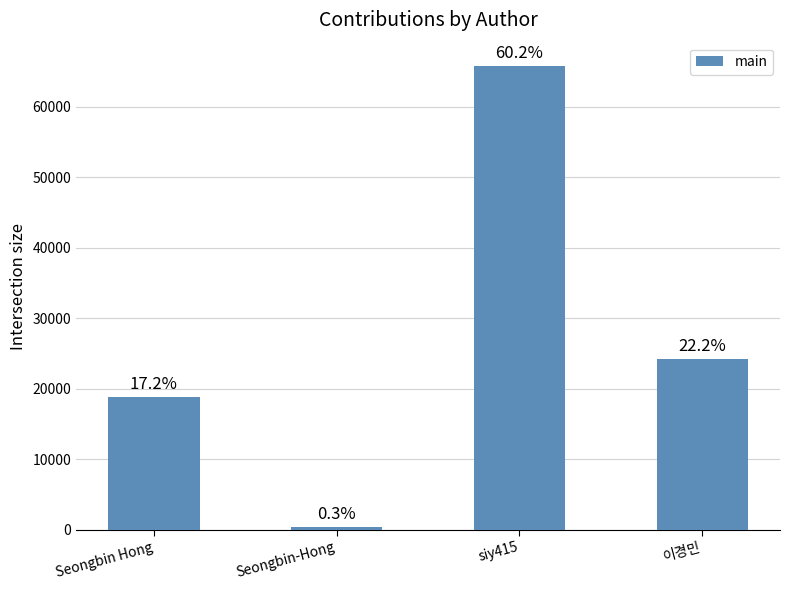

List the labels in order of value, largest first.

siy415, 이경민, Seongbin Hong, Seongbin-Hong